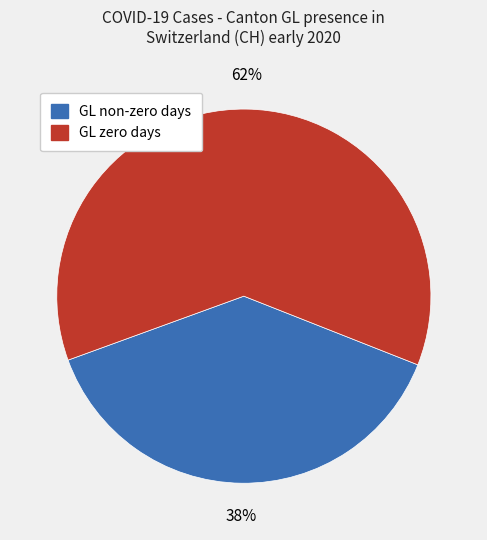

How many slices are in this pie chart?

2